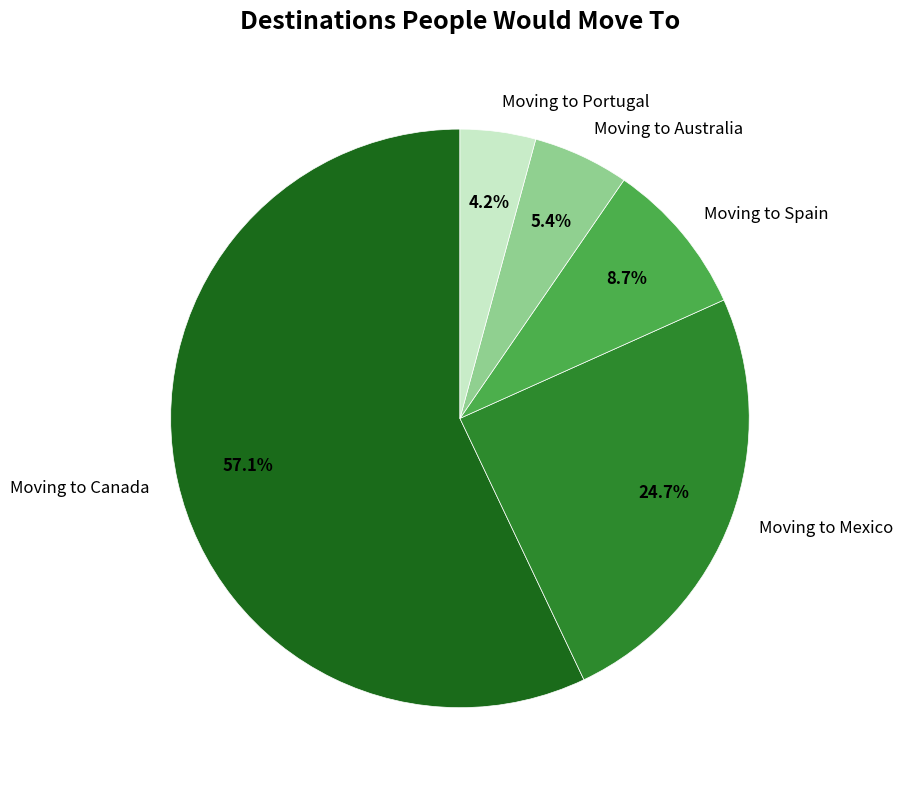

What portion of the pie excludes Moving to Portugal?

95.8%